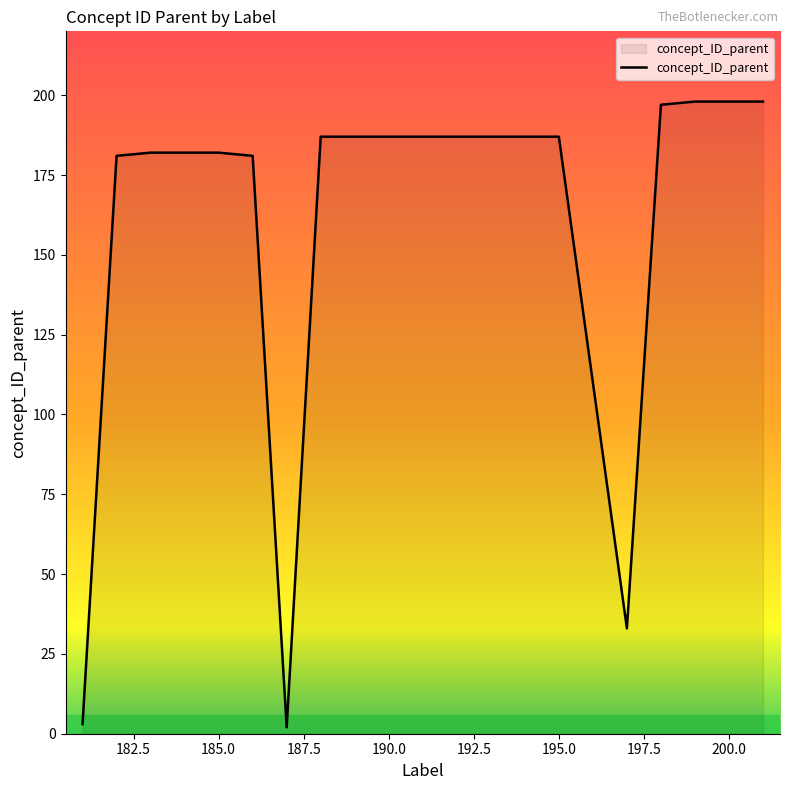

What is the average value?

162